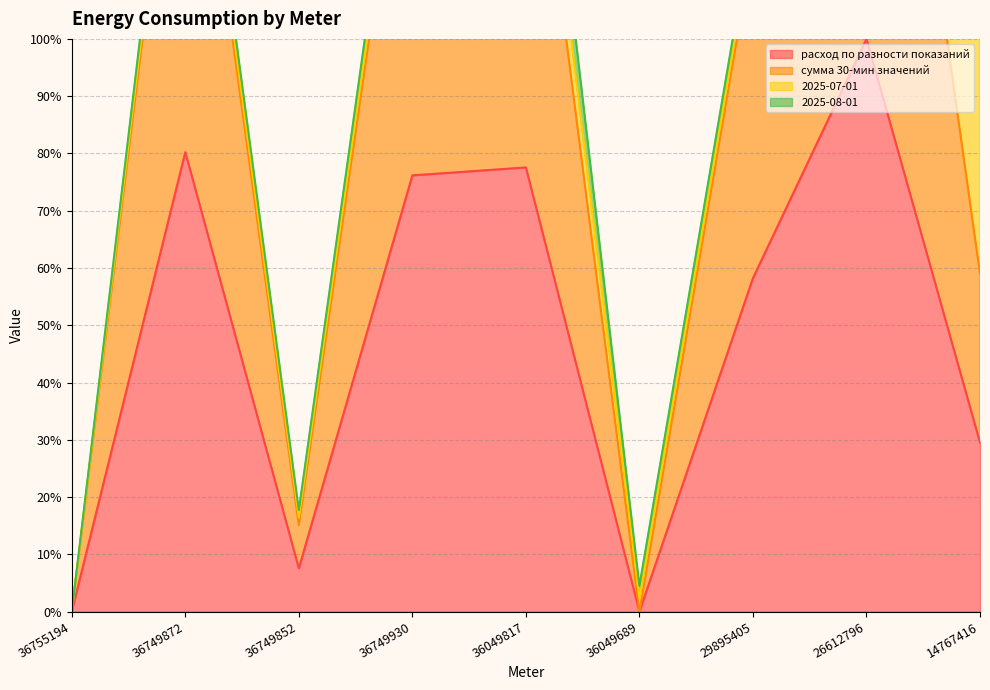

True or false: расход по разности показаний has a value of 117.5 at 36749872.

False